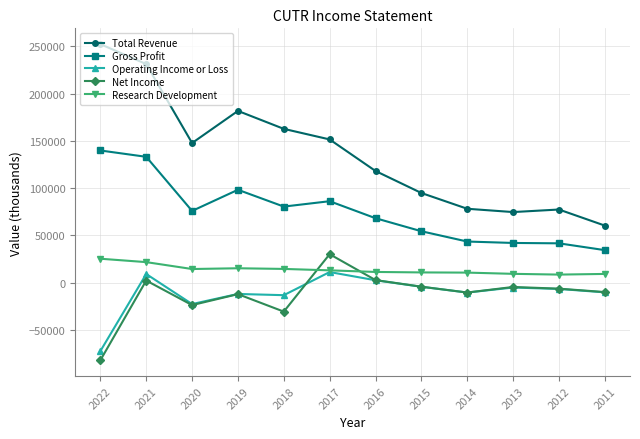

What is the difference between the Net Income values at 2018 and 2016?

33400